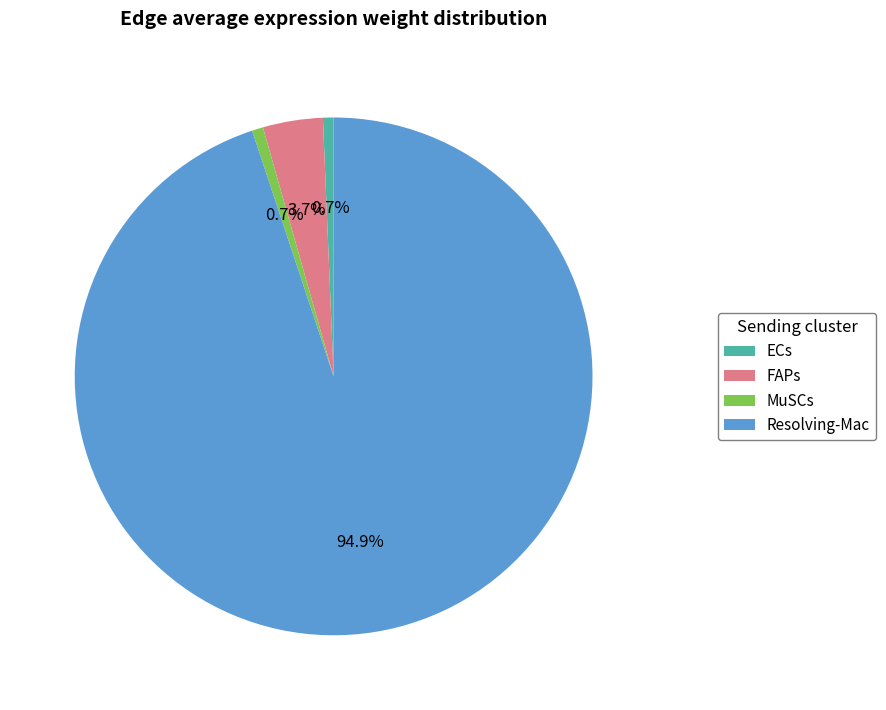

Does any single category account for the majority?

Yes